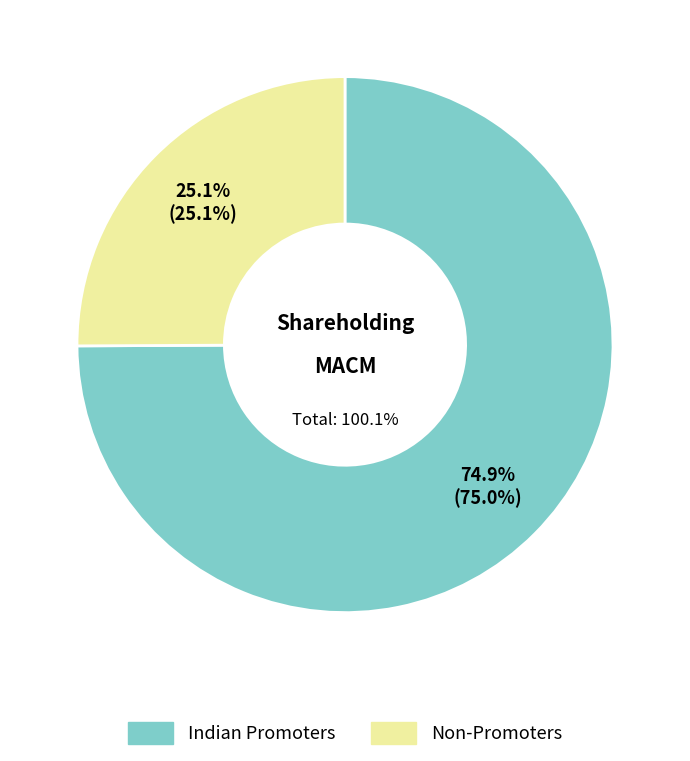

Which slice is the largest?

Indian Promoters